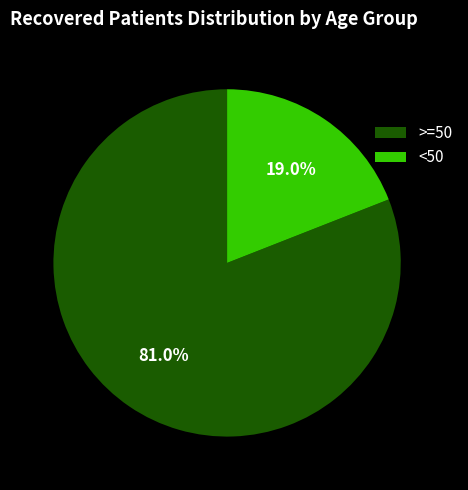

Does >=50 account for over 50% of the chart?

Yes